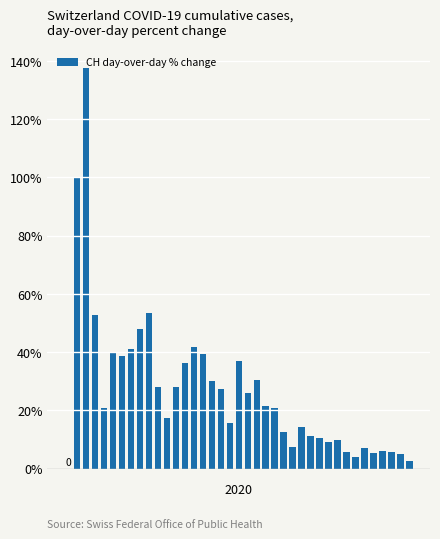

Does the chart contain stacked bars?

No